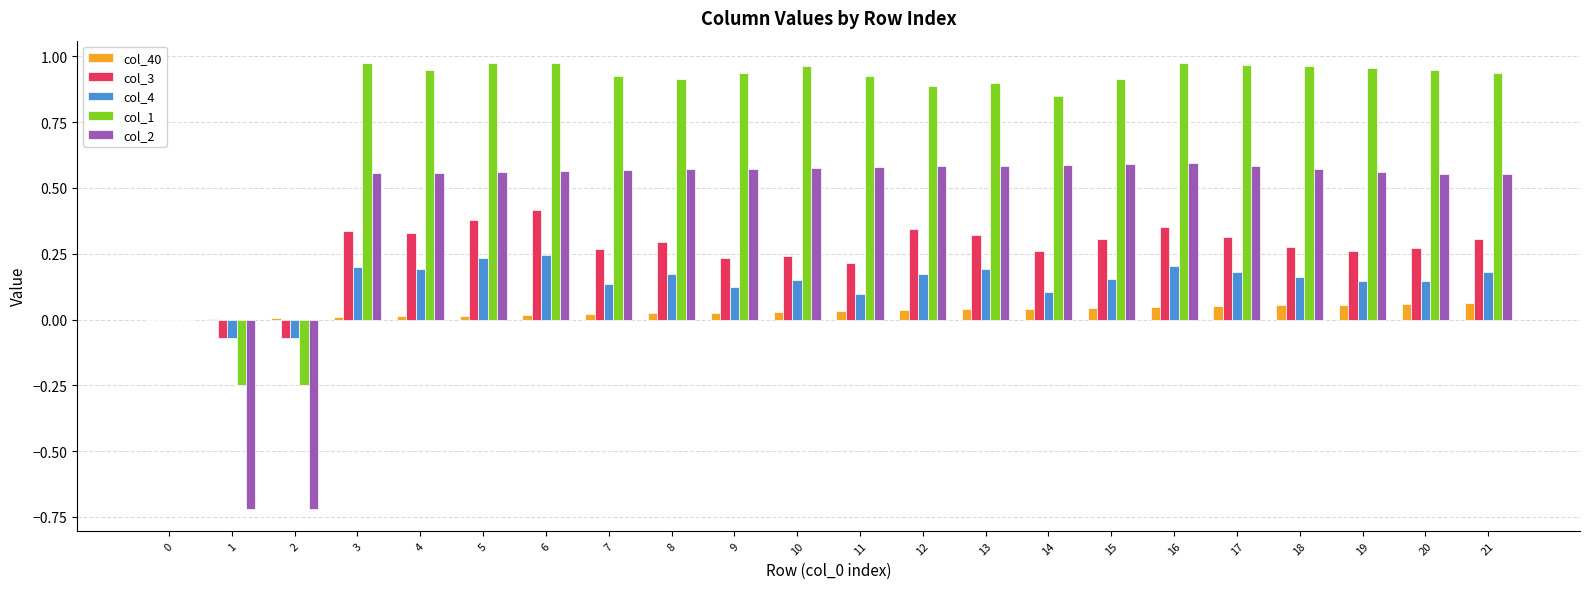

Is the value of col_40 at 2 greater than the value of col_2 at 4?

No